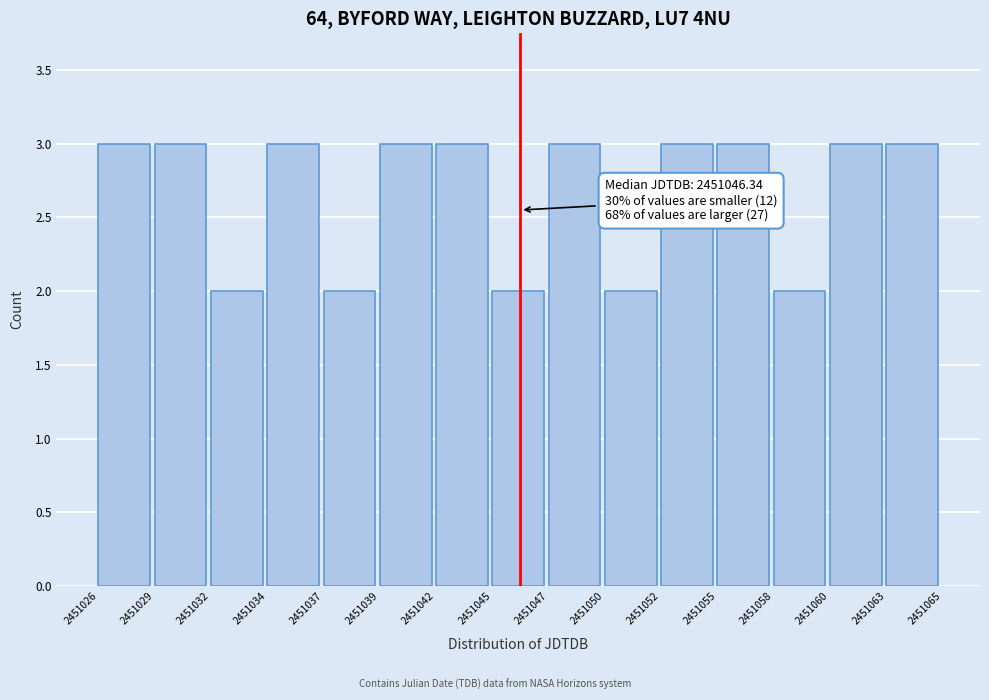

Reading right to left, transcribe all the data shown in this chart.

3	3	2	3	3	2	3	2	3	3	2	3	2	3	3